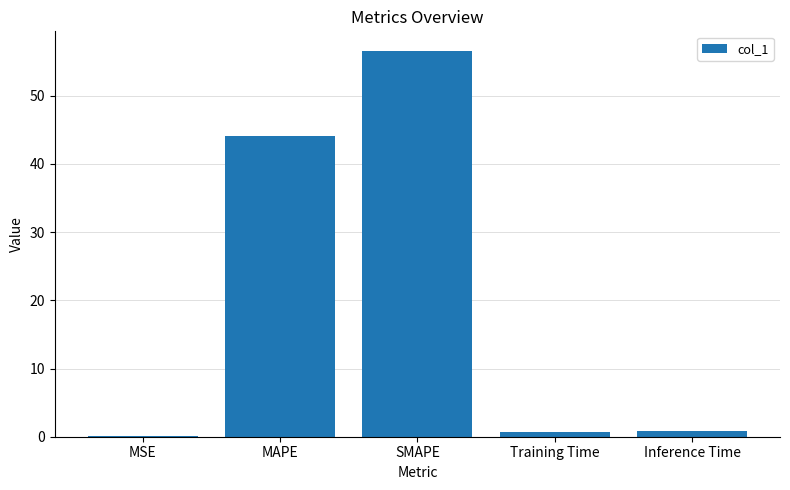

What is the sum of all values?

102.4